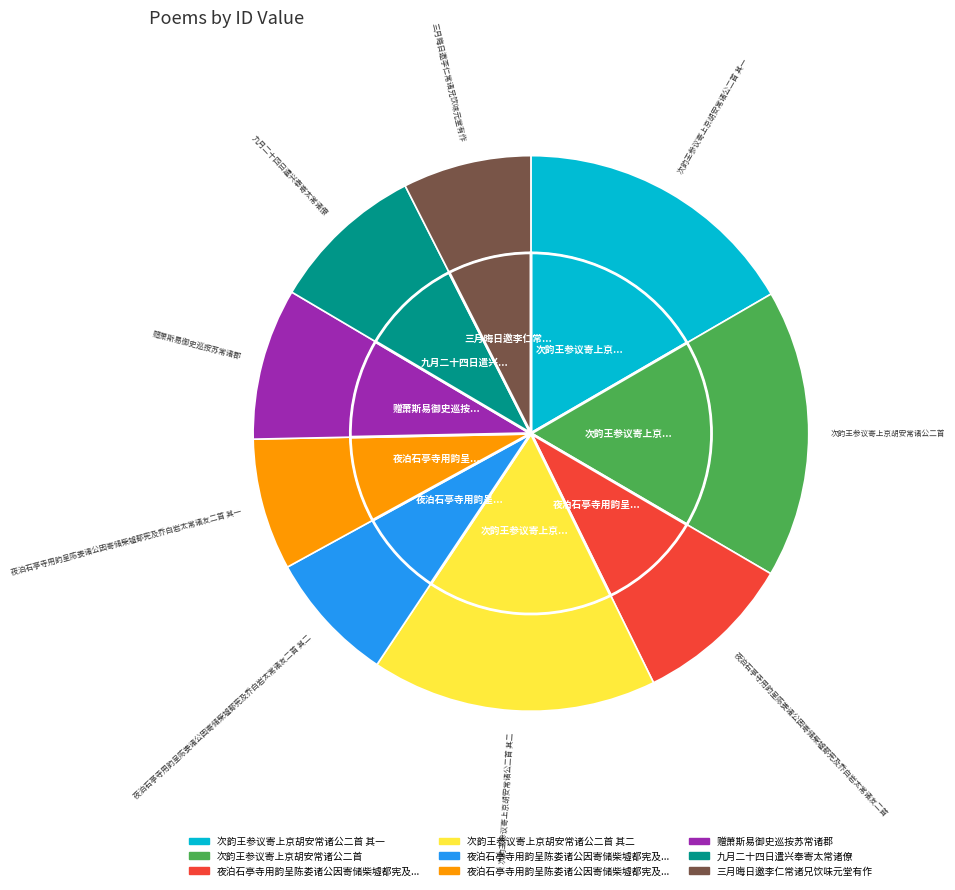

Rank the categories by value from highest to lowest.

次韵王参议寄上京胡安常诸公二首, 次韵王参议寄上京胡安常诸公二首 其二, 次韵王参议寄上京胡安常诸公二首 其一, 夜泊石亭寺用韵呈陈娄诸公因寄储柴墟都宪及乔白岩太常诸友二首, 九月二十四日遣兴奉寄太常诸僚, 赠萧斯易御史巡按苏常诸郡, 夜泊石亭寺用韵呈陈娄诸公因寄储柴墟都宪及乔白岩太常诸友二首 其二, 夜泊石亭寺用韵呈陈娄诸公因寄储柴墟都宪及乔白岩太常诸友二首 其一, 三月晦日邀李仁常诸兄饮味元堂有作